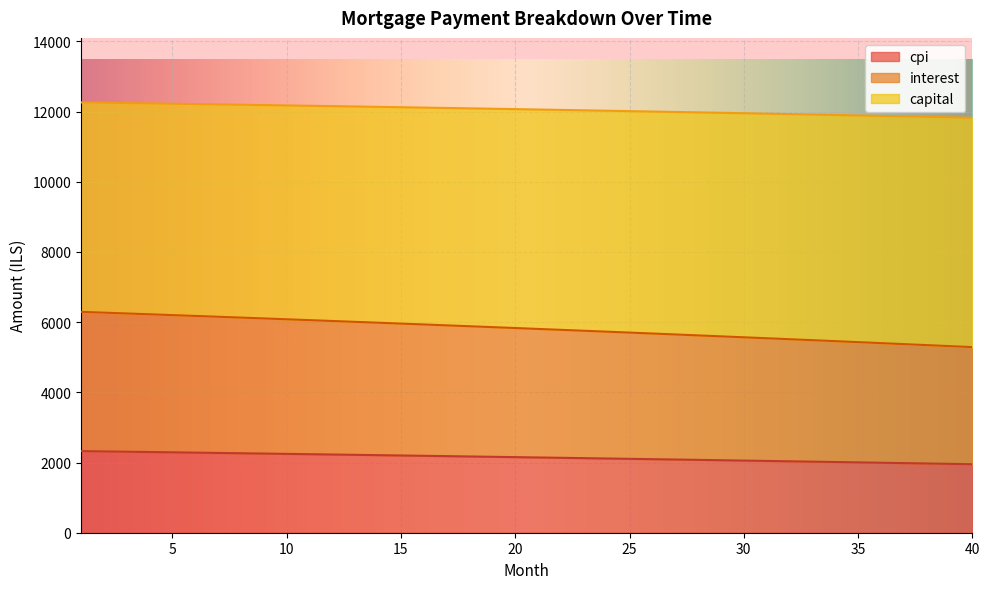

What is the maximum value for cpi?

2324.9